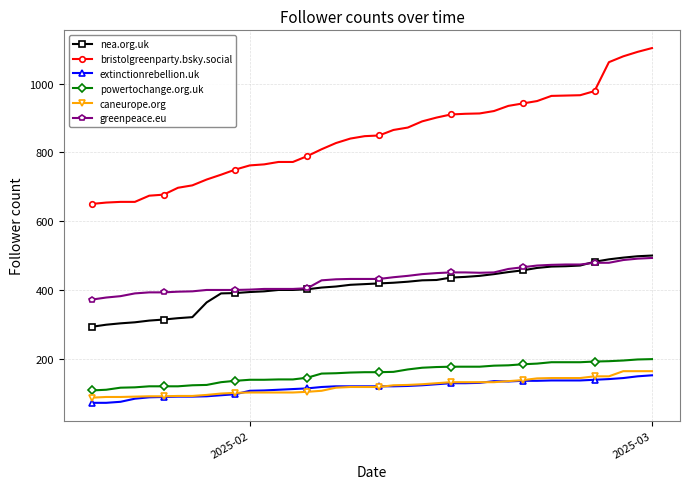

Which series has the largest total across all categories?

bristolgreenparty.bsky.social